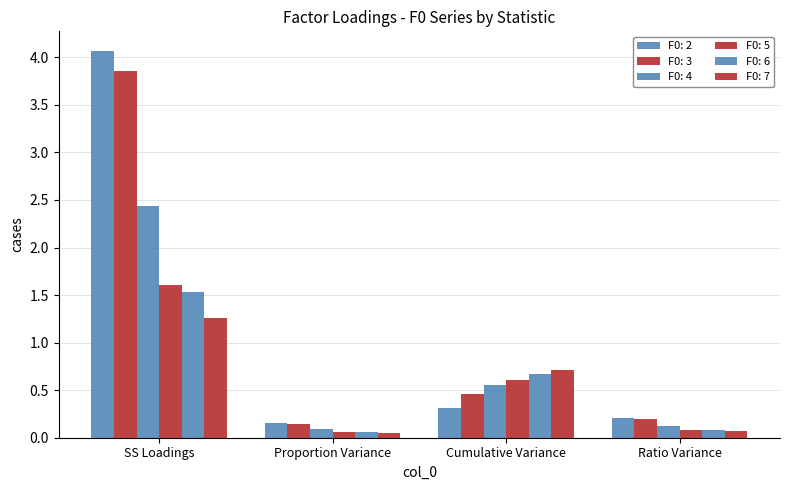

What is the label of the 4th bar from the left?

Ratio Variance